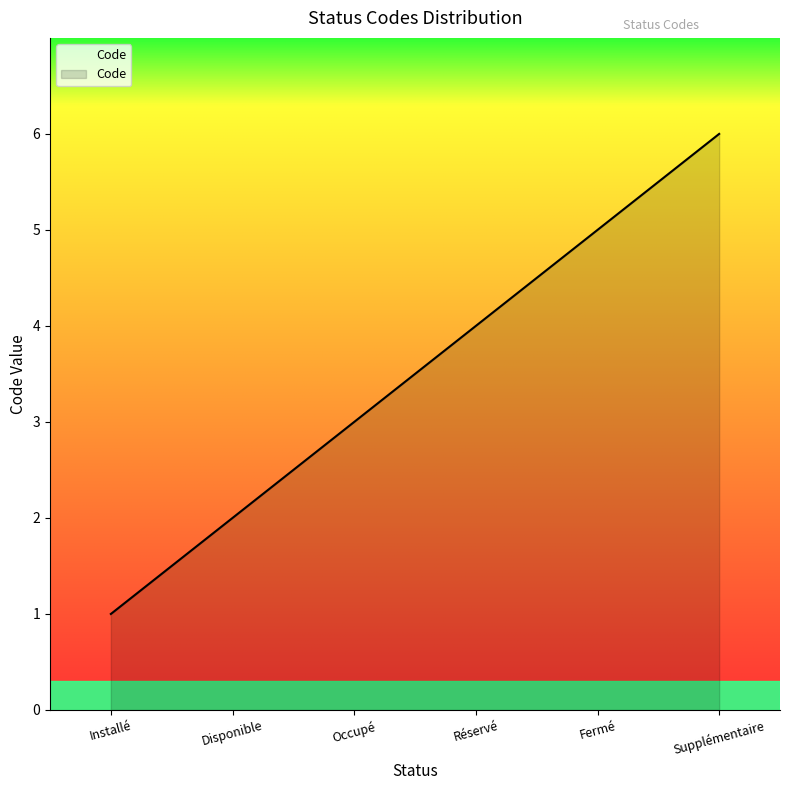

Rank the categories by value from highest to lowest.

Supplémentaire, Fermé, Réservé, Occupé, Disponible, Installé